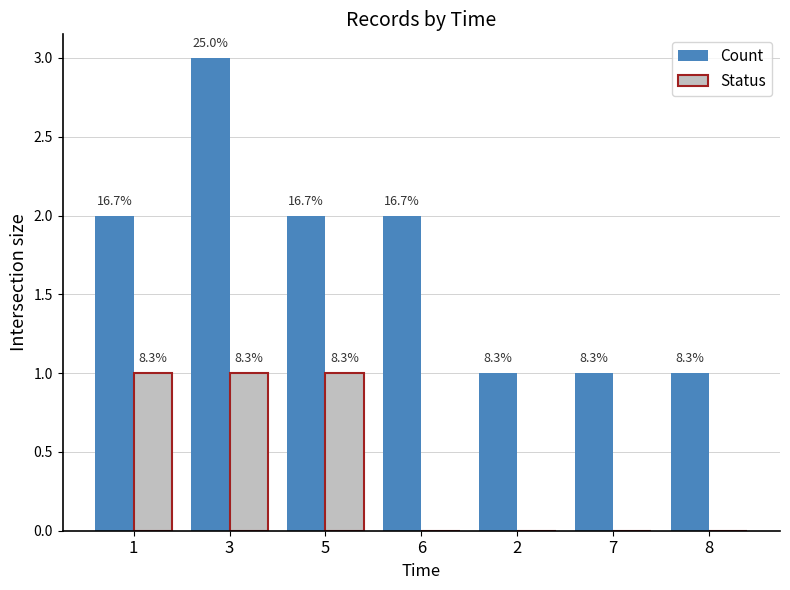

How many groups of bars are there?

7